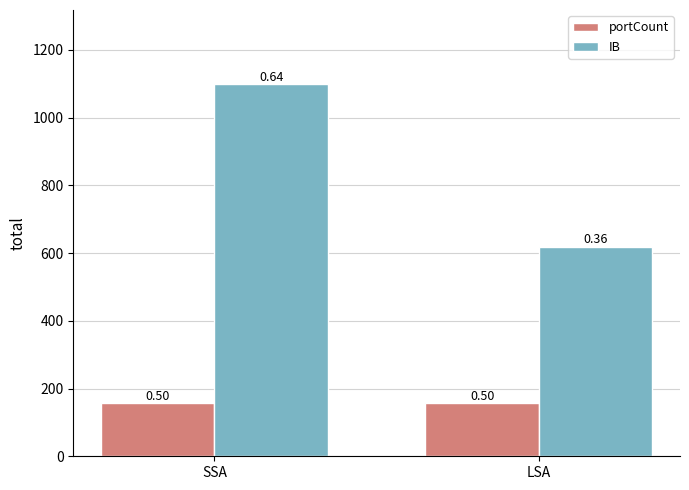

Between SSA and LSA, which is larger?

SSA